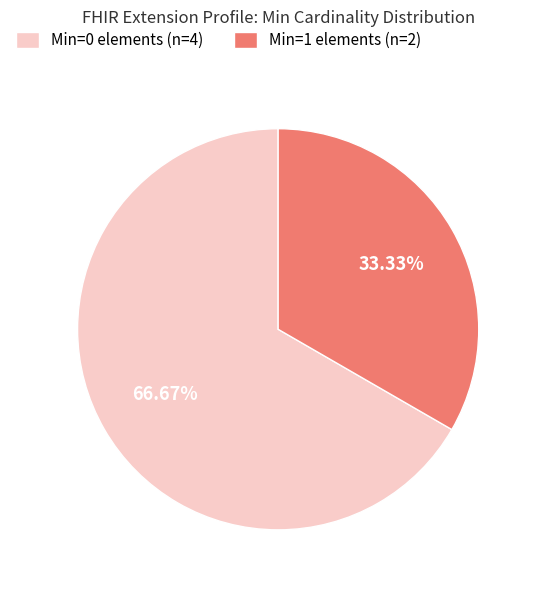

What is the smallest slice in the pie chart?

Min=1 elements (n=2)